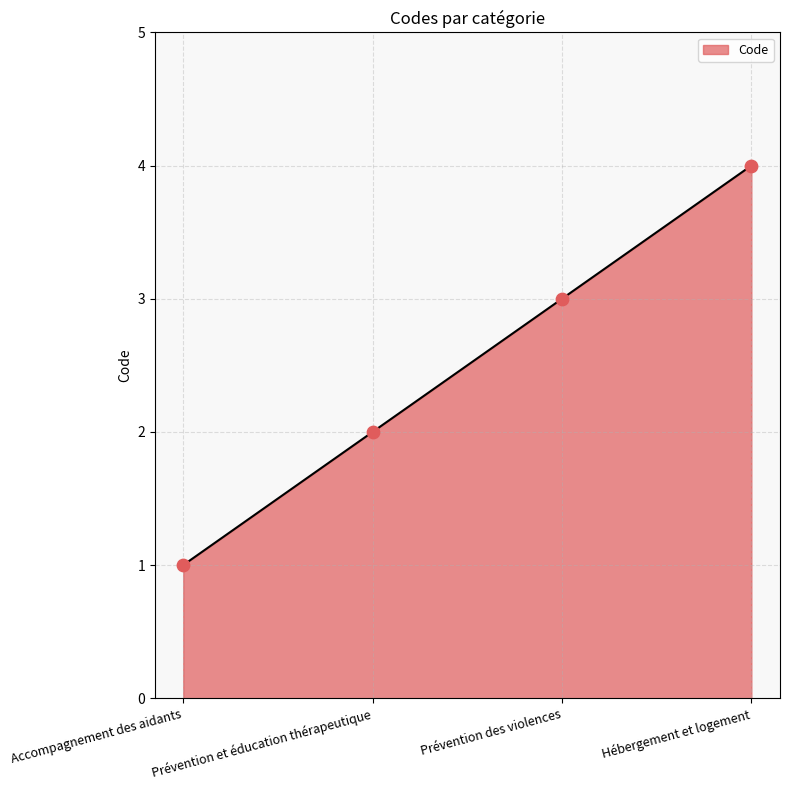

Approximately how many times larger is the value at Accompagnement des aidants compared to Prévention des violences?

0.3